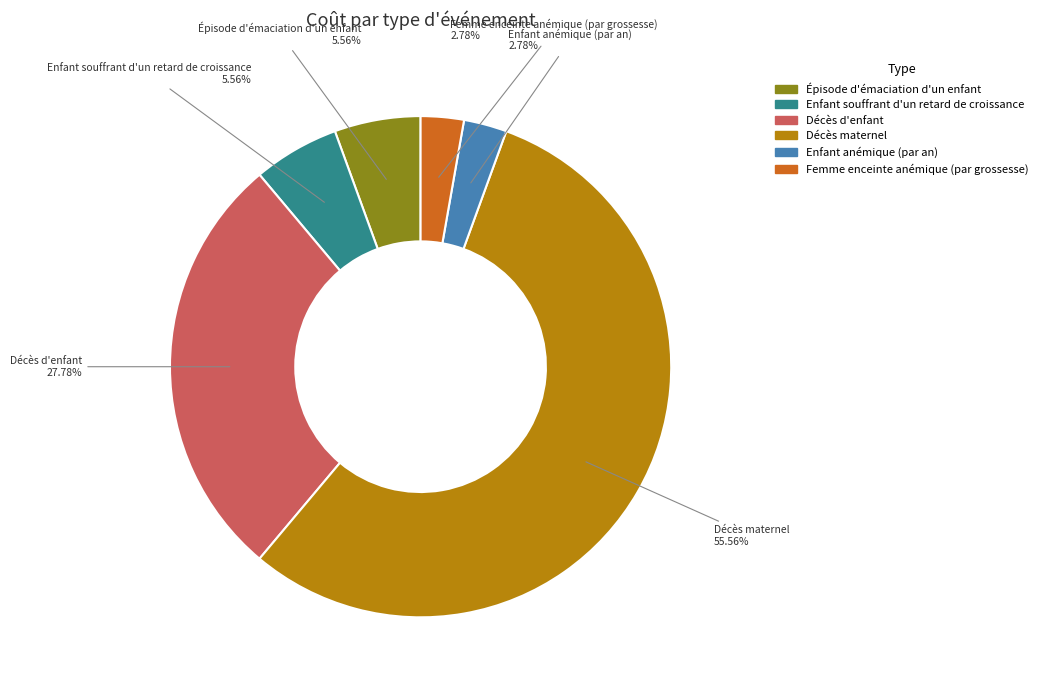

What portion of the pie excludes Femme enceinte anémique (par grossesse)?

97.2%